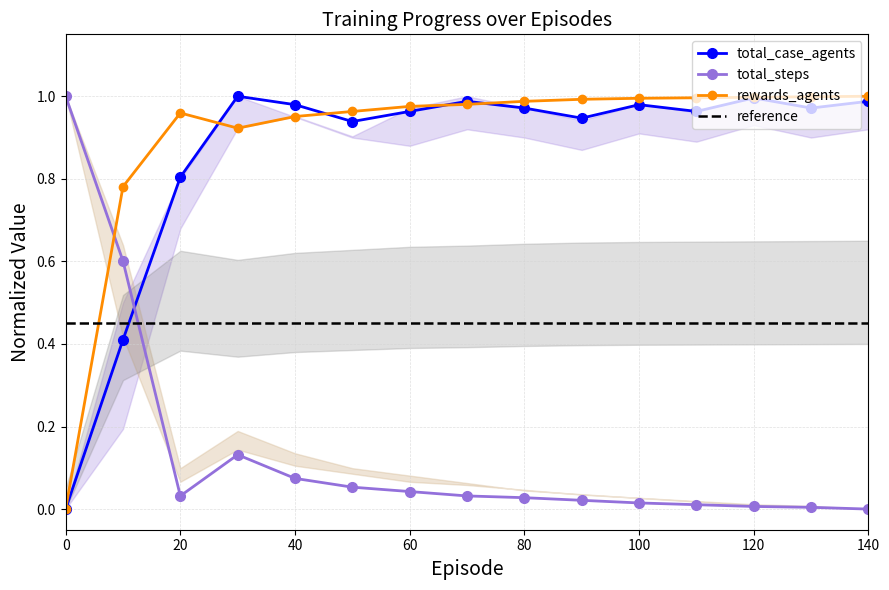

What is the maximum value for total_steps?

1.0